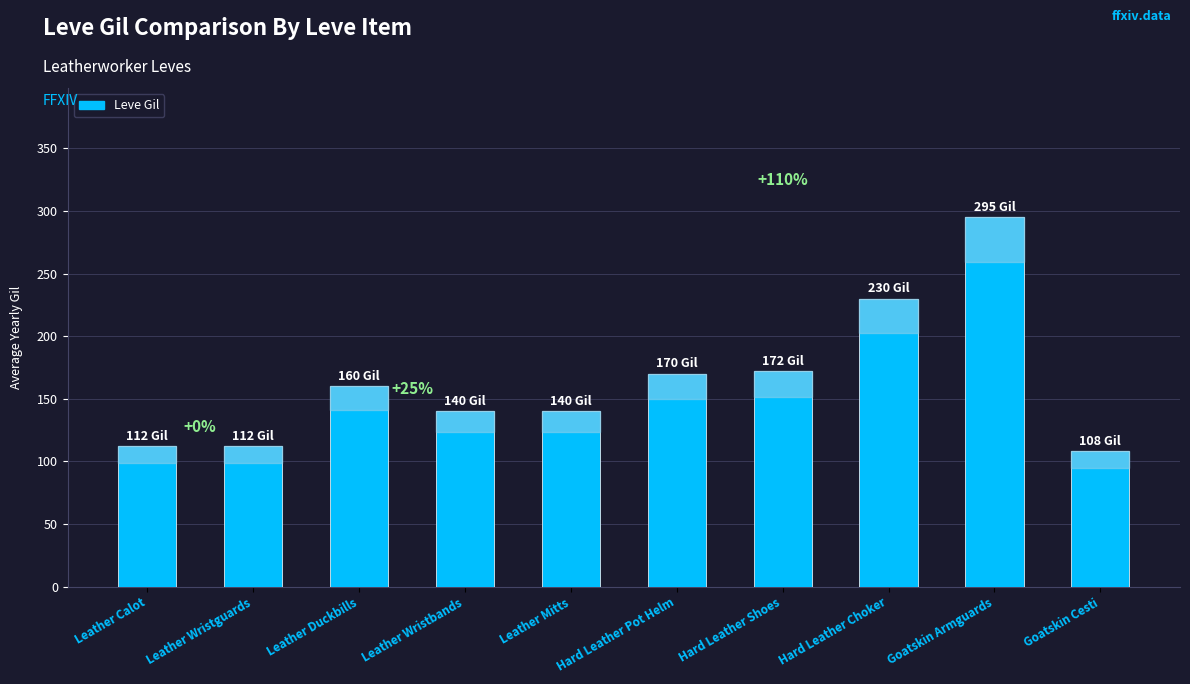

What is the difference between the values at Hard Leather Choker and Leather Duckbills?

70